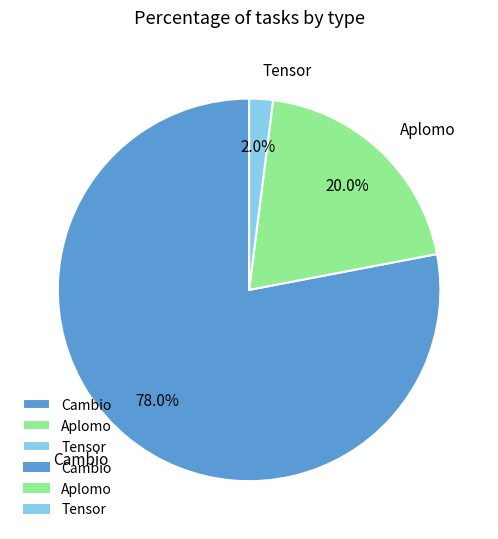

Is it true that Tensor is 2% of the pie?

True